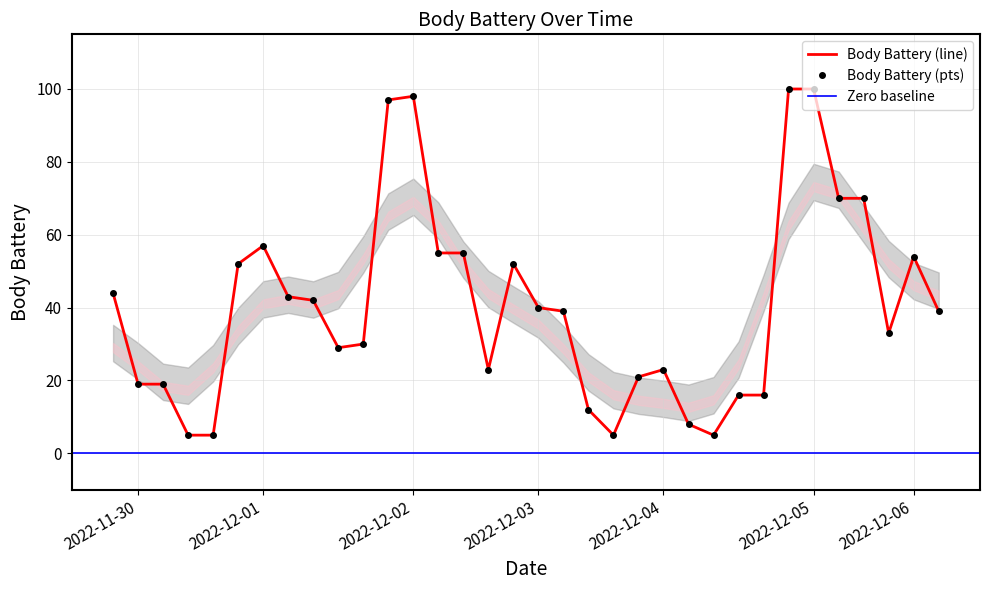

Is this an area chart (filled region under the line)?

No